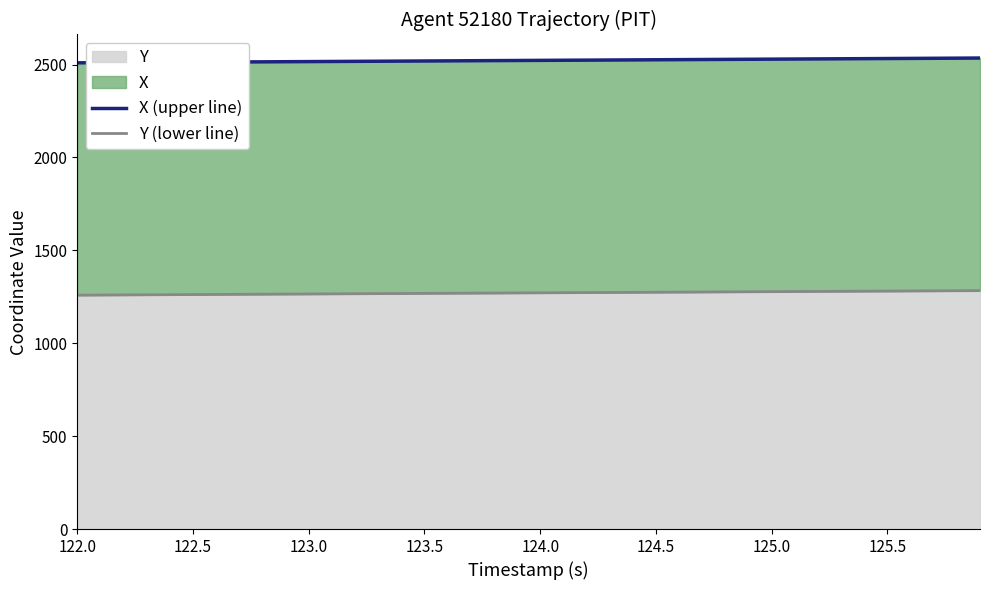

How many series are shown in this chart?

2